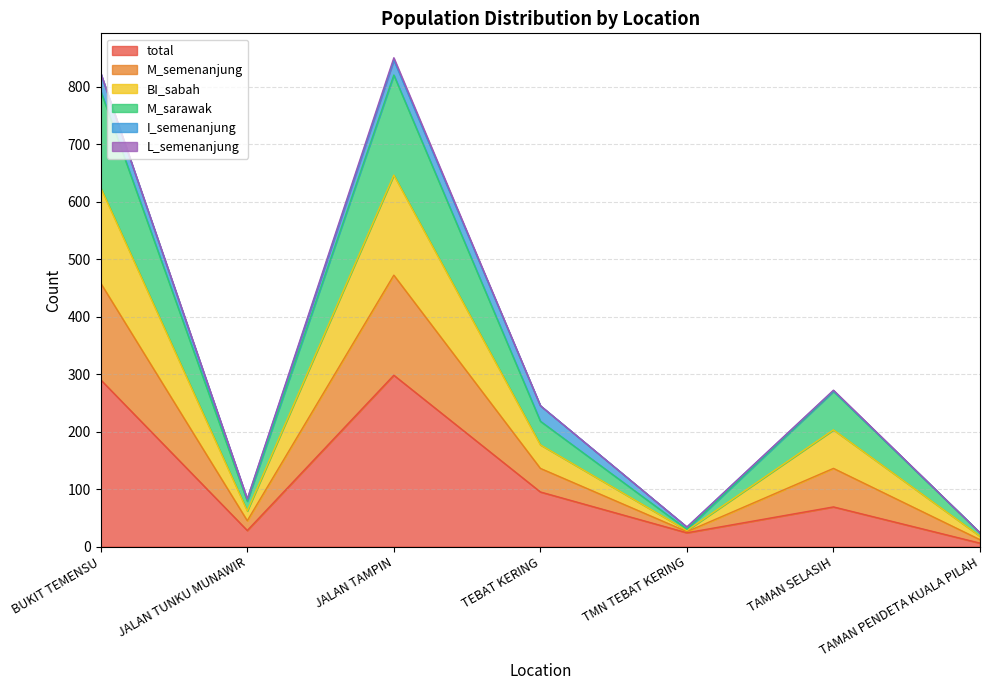

True or false: M_semenanjung and total intersect in this chart.

False